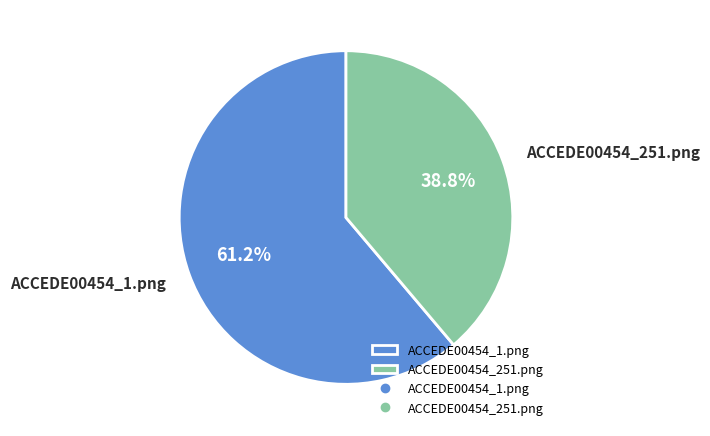

To the nearest percent, what percentage of the pie is ACCEDE00454_1.png?

61%